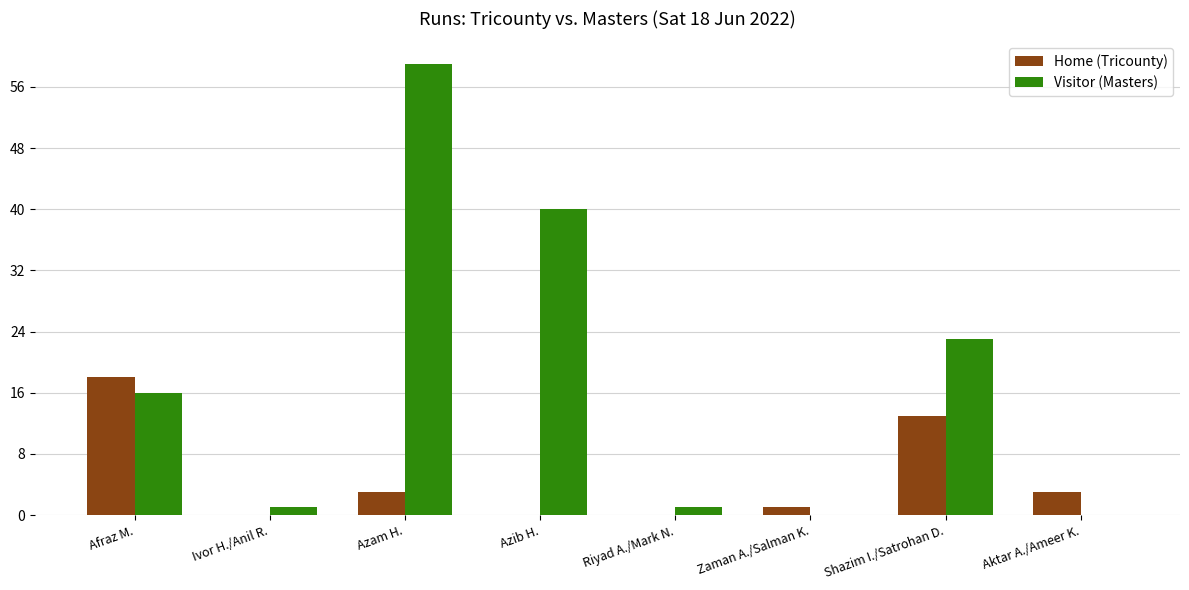

At which label is Home (Tricounty) closest to 9?

Shazim I./Satrohan D.